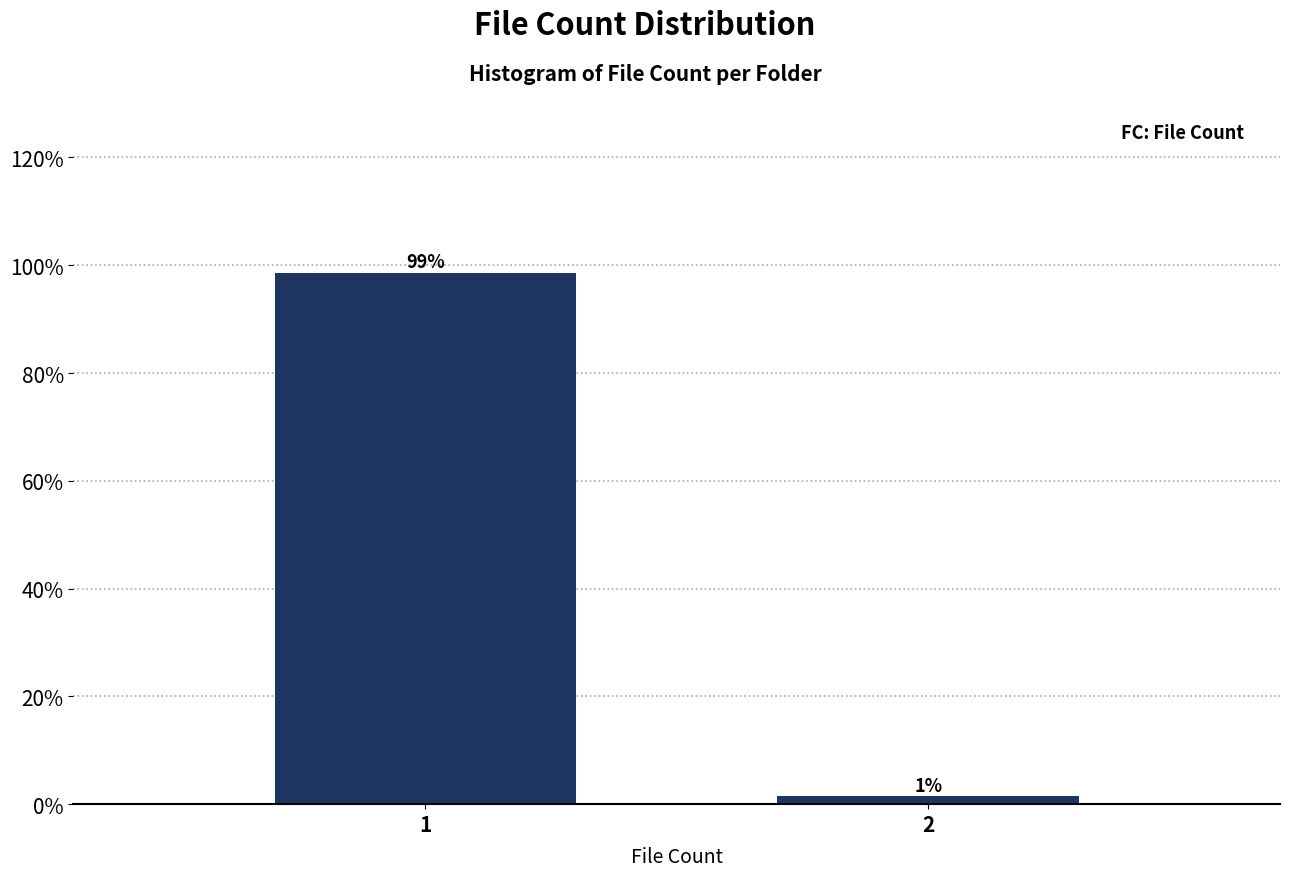

What is the value of the 1st bar from the left?

98.6